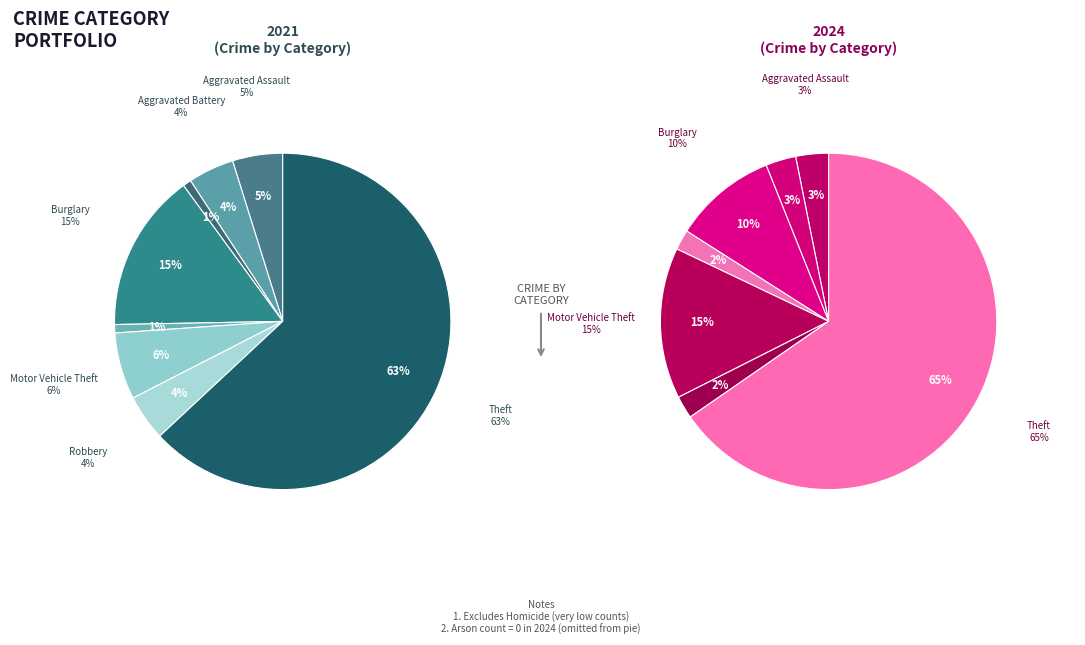

To the nearest percent, what is the difference between the largest and smallest slice percentages?

62%